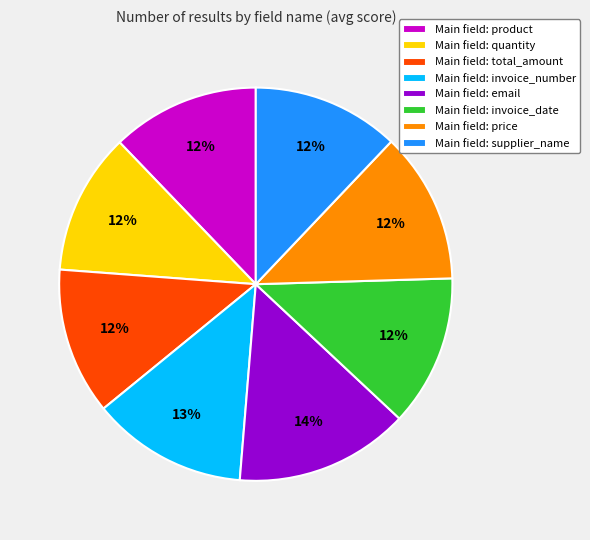

What percentage is the Main field: quantity slice, to the nearest percent?

12%